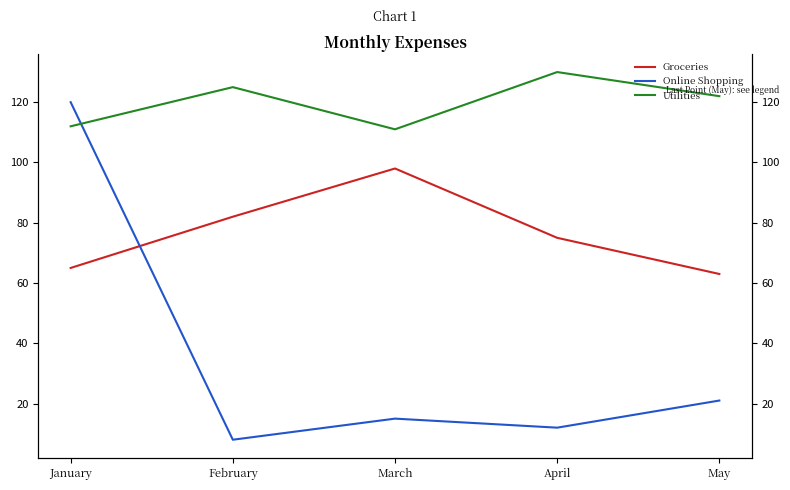

How many data points does each series have?

5